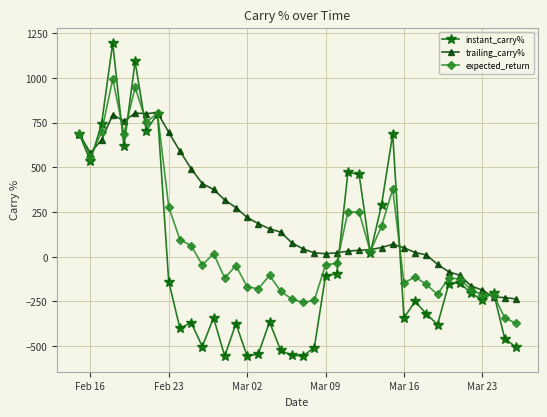

What is the sum of all expected_return values?

3792.1